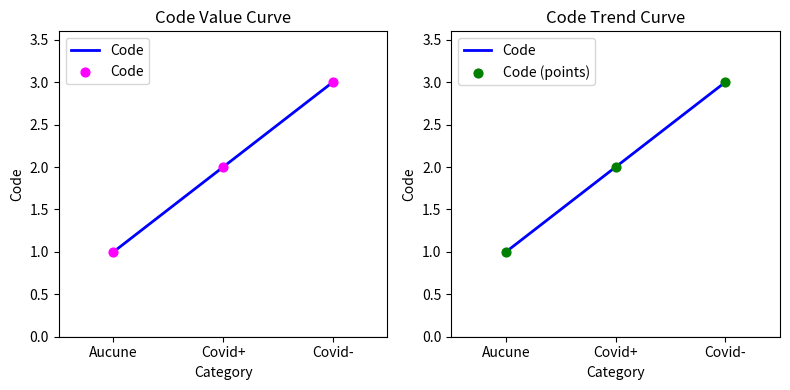

Approximately how many times larger is the value at Aucune compared to Covid-?

0.3